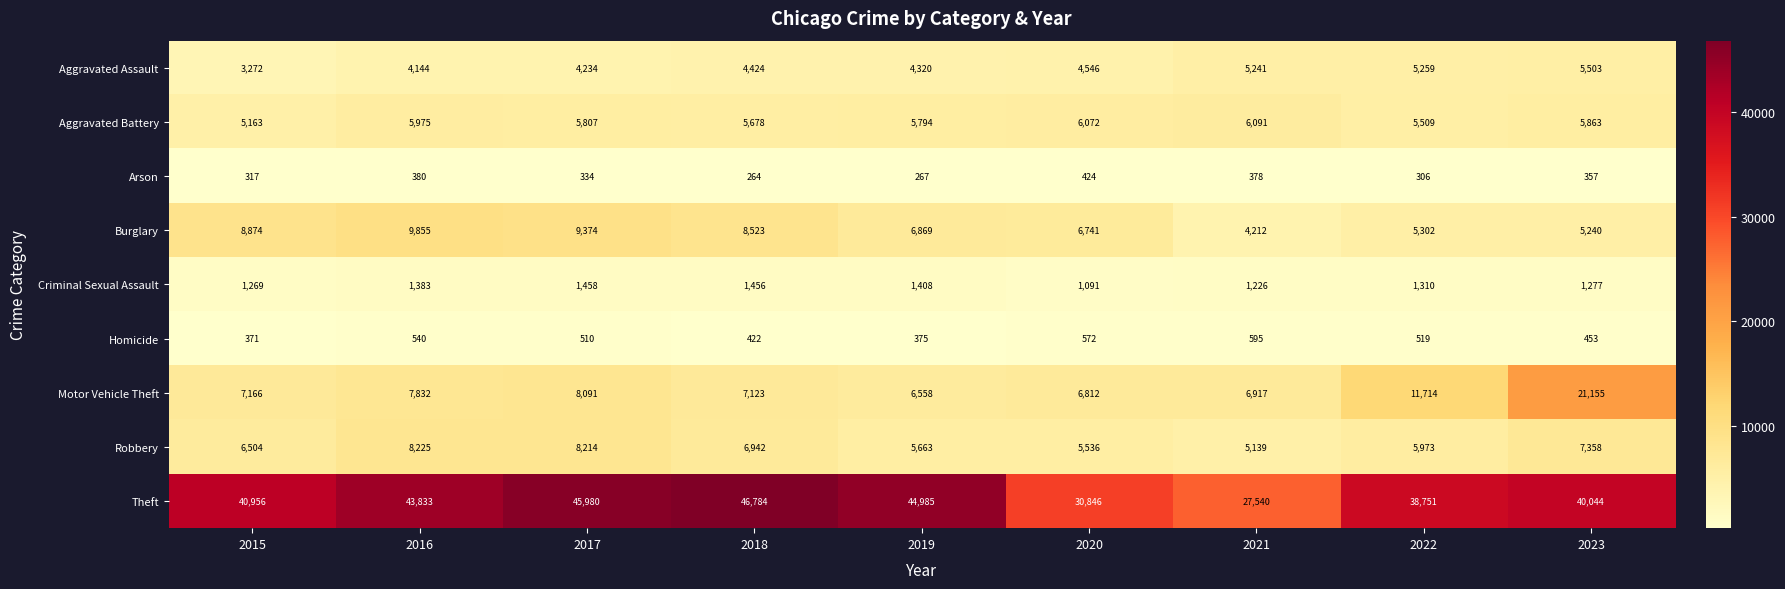

Which category has the highest value in the Robbery series?

2016